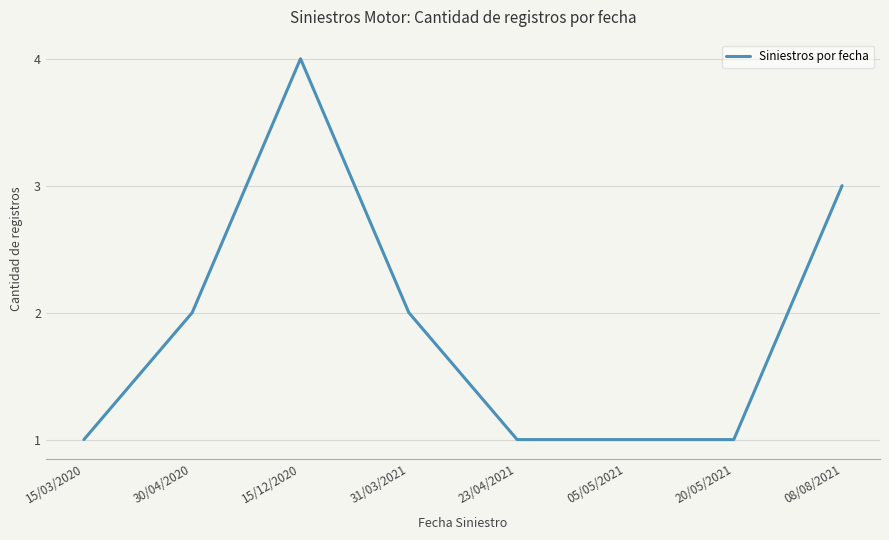

What is the approximate value at 15/12/2020?

4